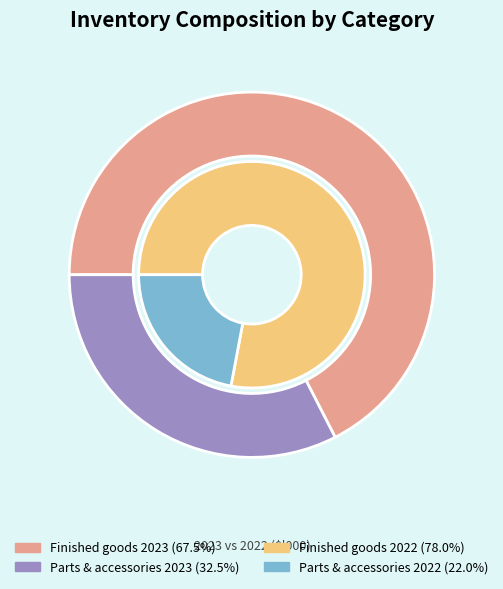

Is Parts and accessories (at cost) the majority of the pie?

No